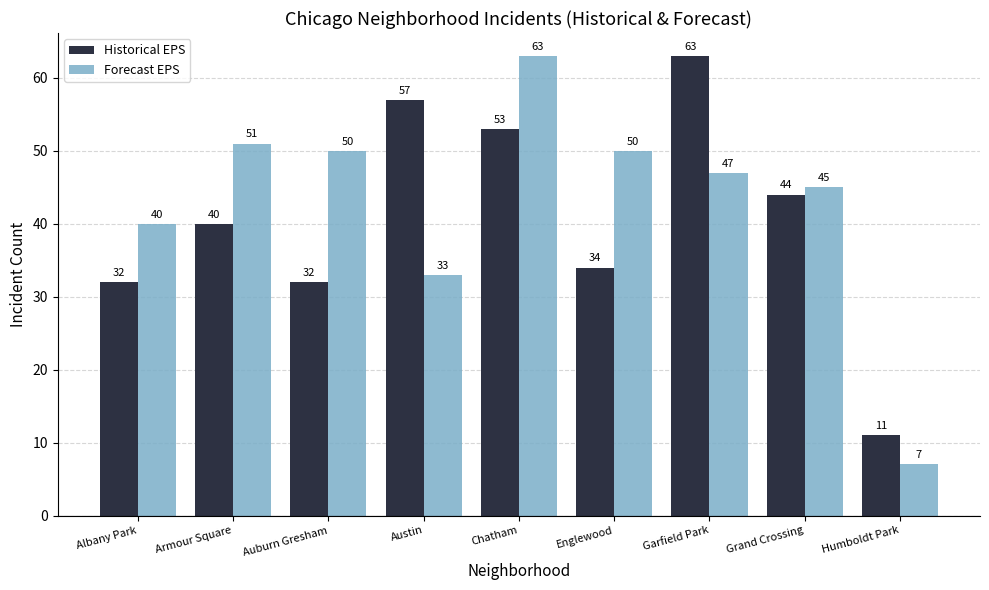

The Forecast EPS series shows 32 at Chatham. True or false?

False